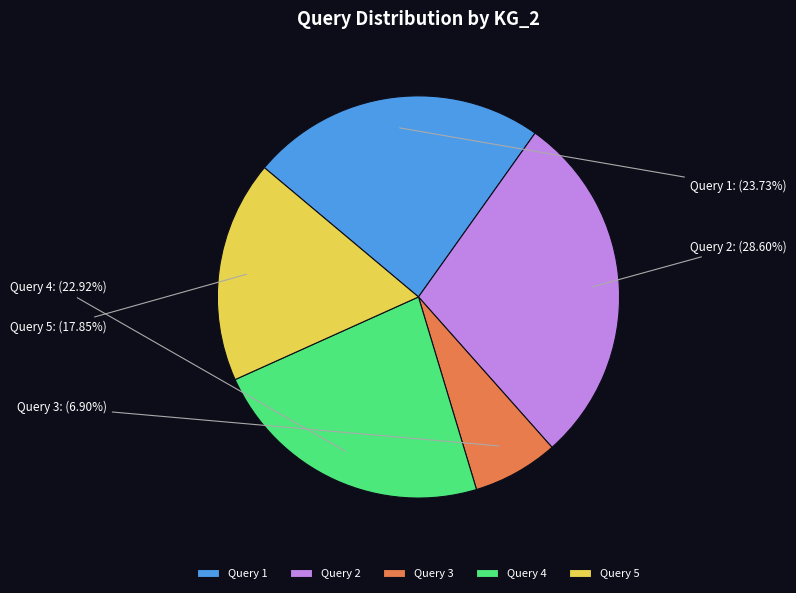

Is there any slice that represents more than half of the pie?

No